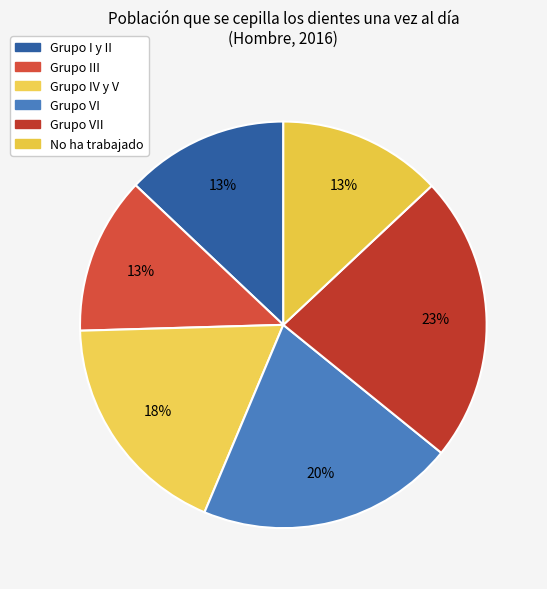

Which slice is the smallest?

Grupo III